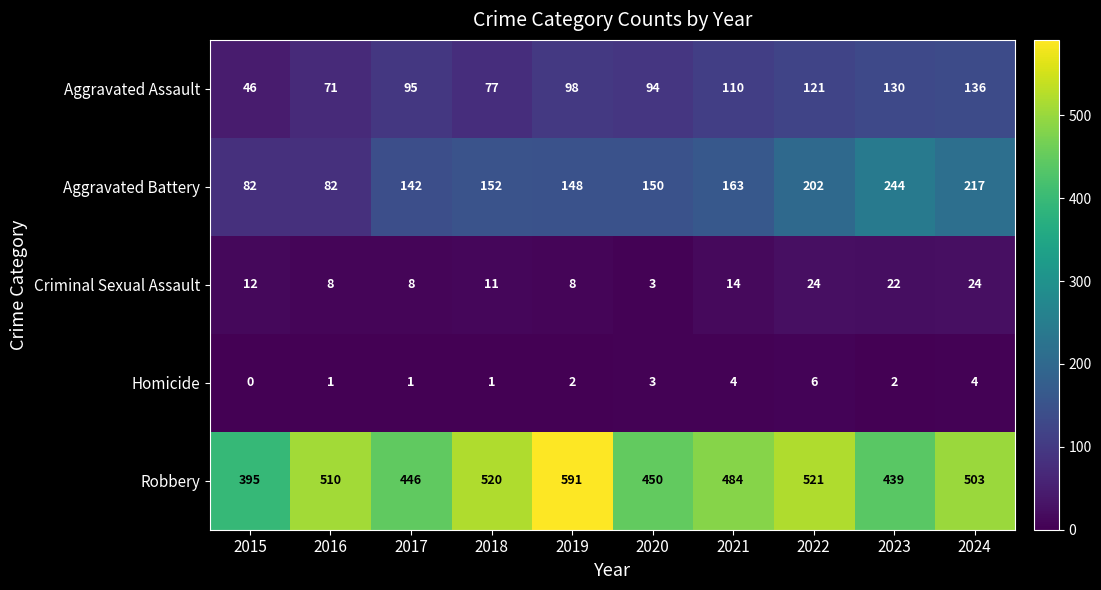

At how many categories does at least one series exceed 421?

9